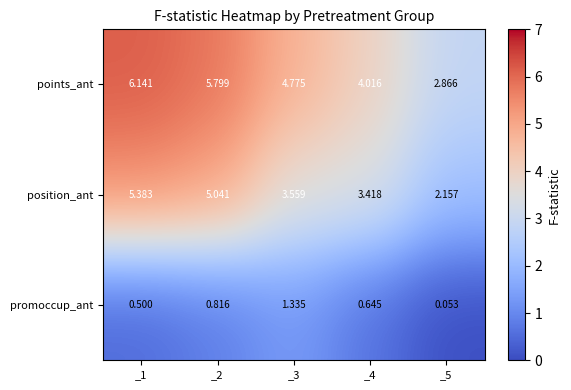

Which series has the largest total across all categories?

points_ant